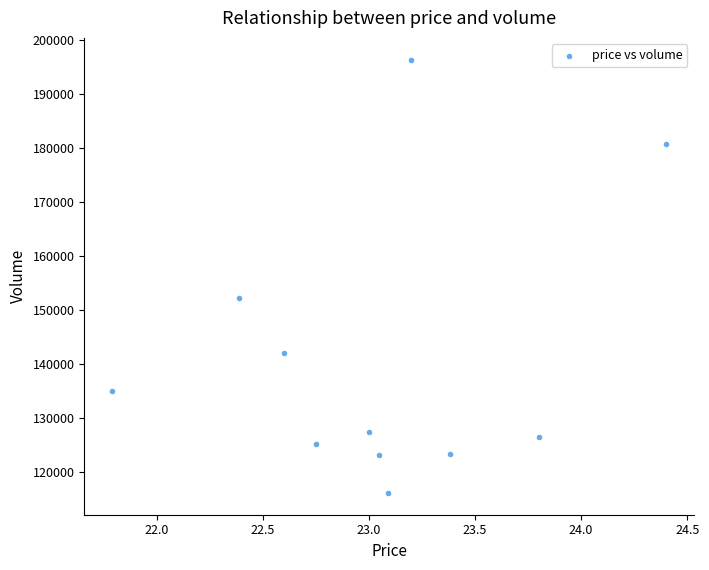

What Y value in the scatter plot is closest to 156177?

152122